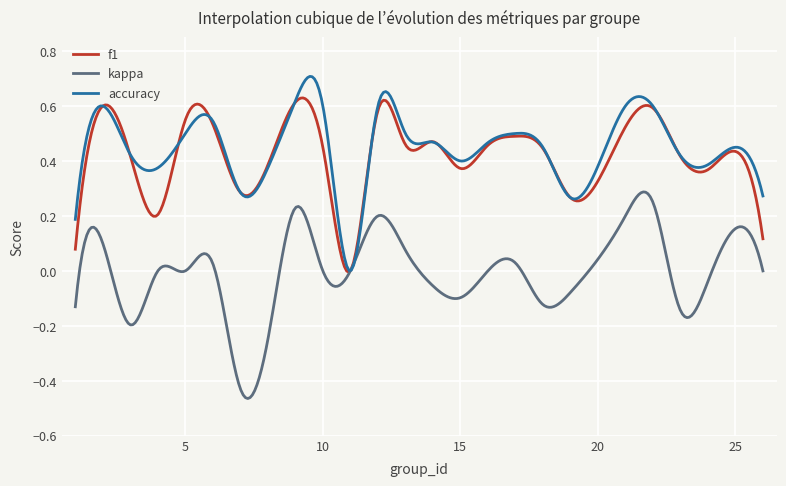

Rank the series by their maximum value, from lowest to highest.

kappa, f1, accuracy